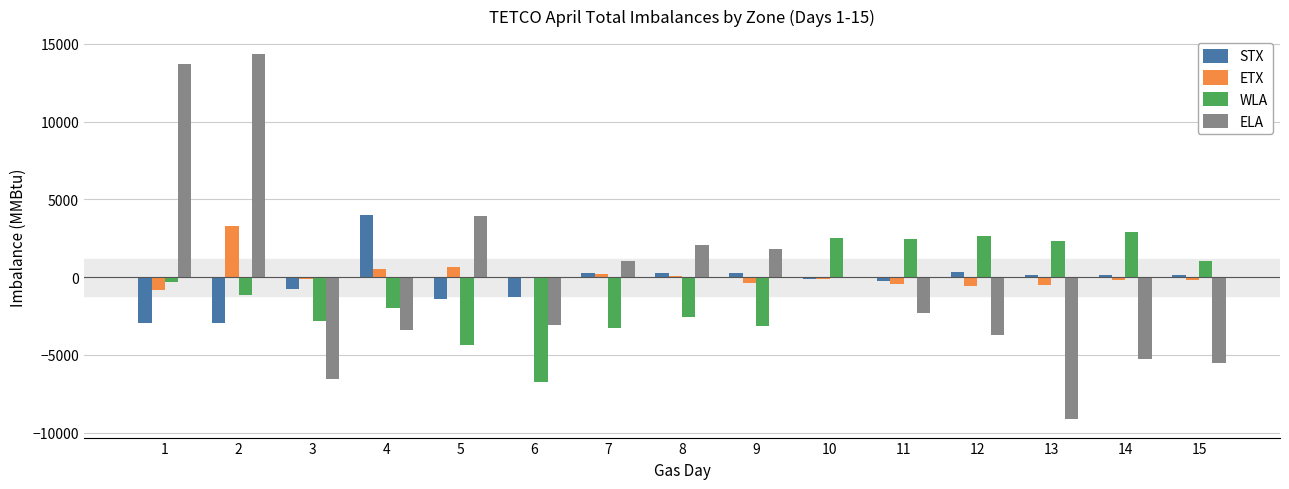

What is the maximum value for ELA?

14329